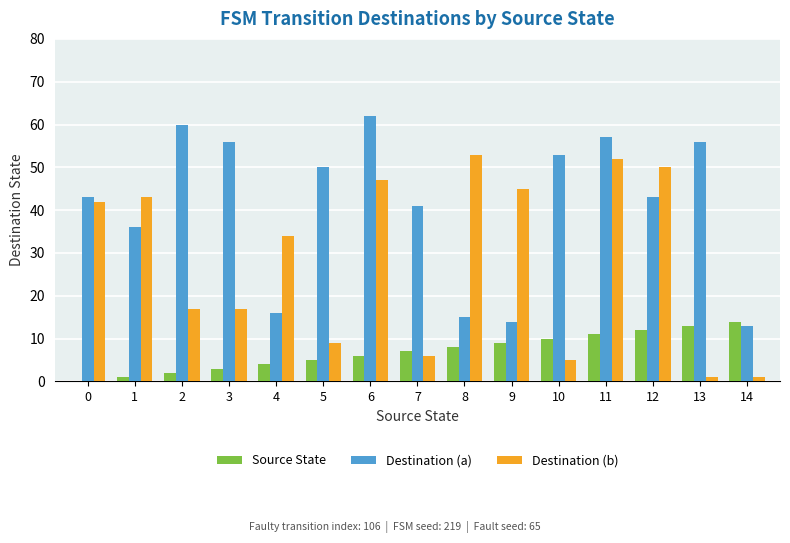

What is the sum of all Source State values?

105